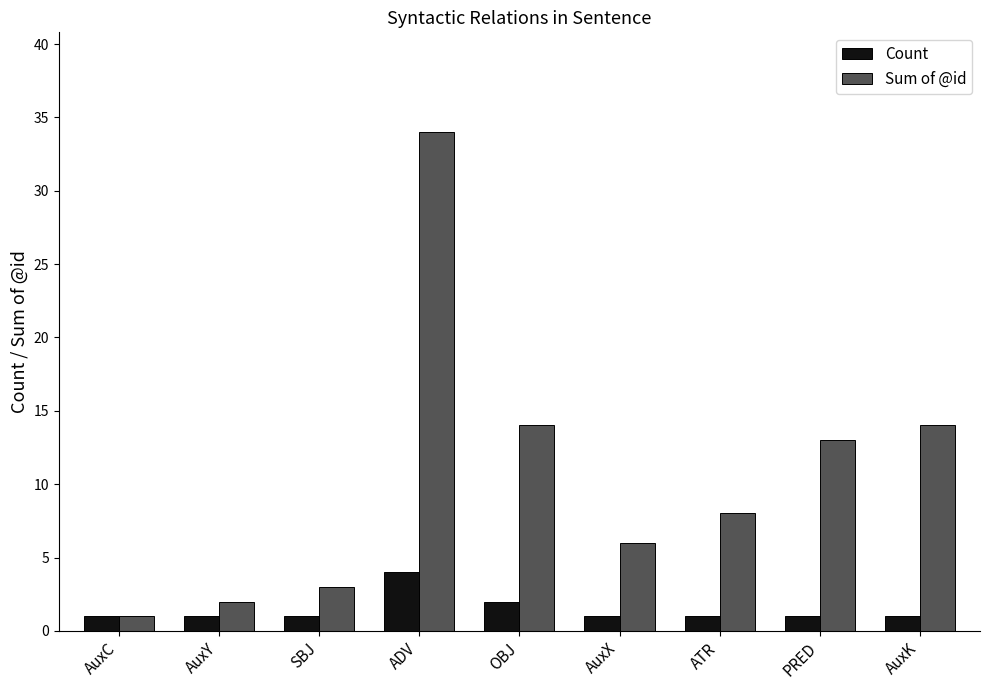

What are all the series names shown in the legend?

Count, Sum of @id